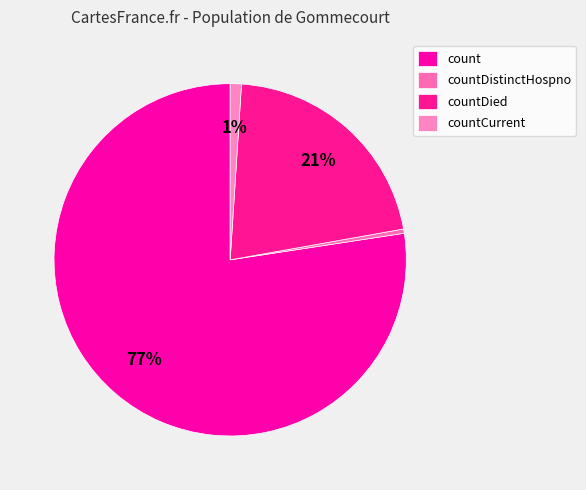

How many slices are in this pie chart?

4